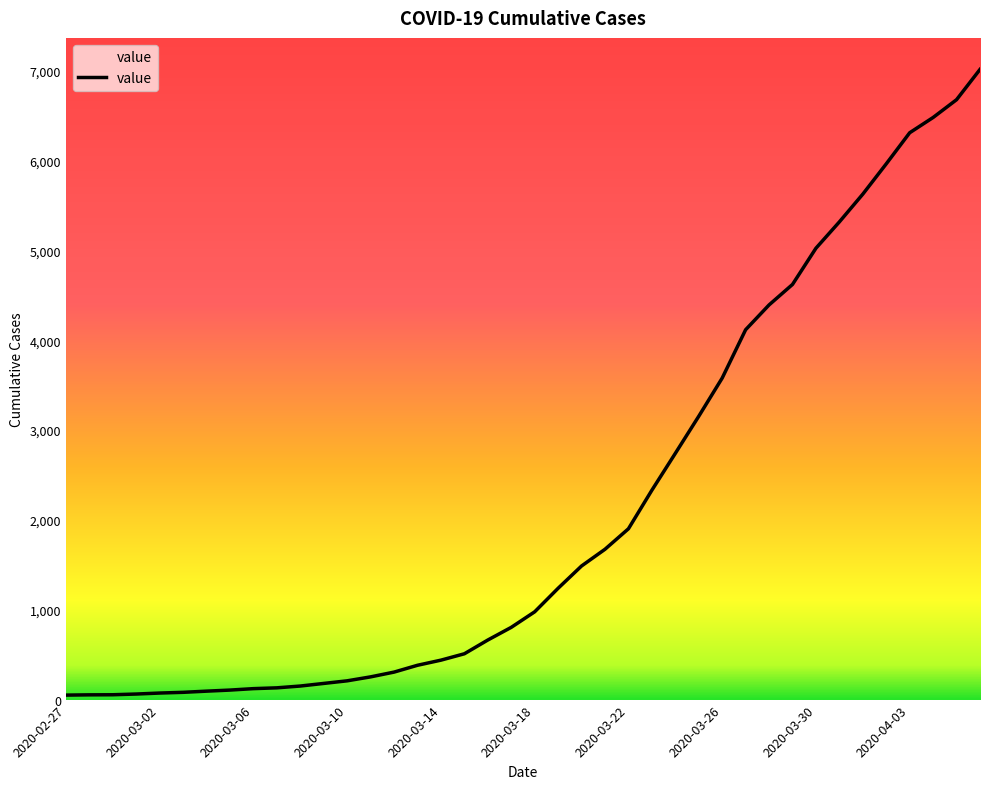

What is the difference between the maximum and minimum values?

6963